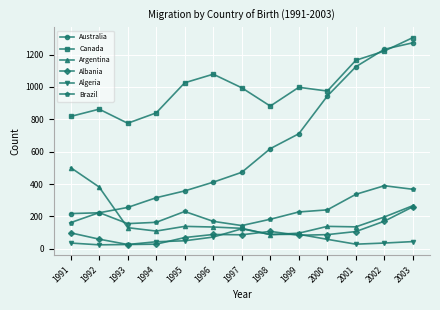

Which series has the largest total across all categories?

Canada